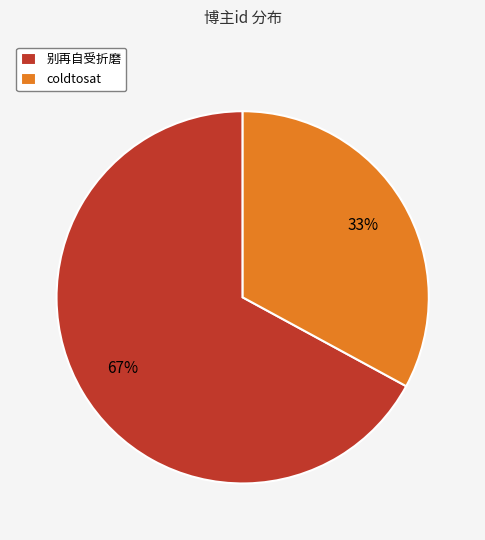

Count the number of slices in the pie.

2